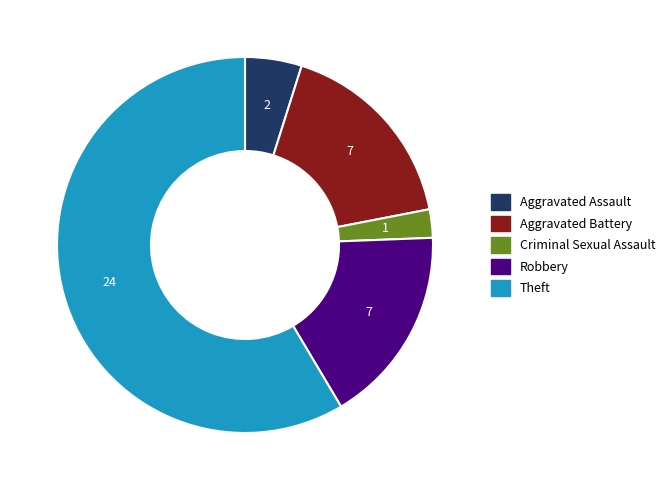

Which slice represents more than half of the pie?

Theft